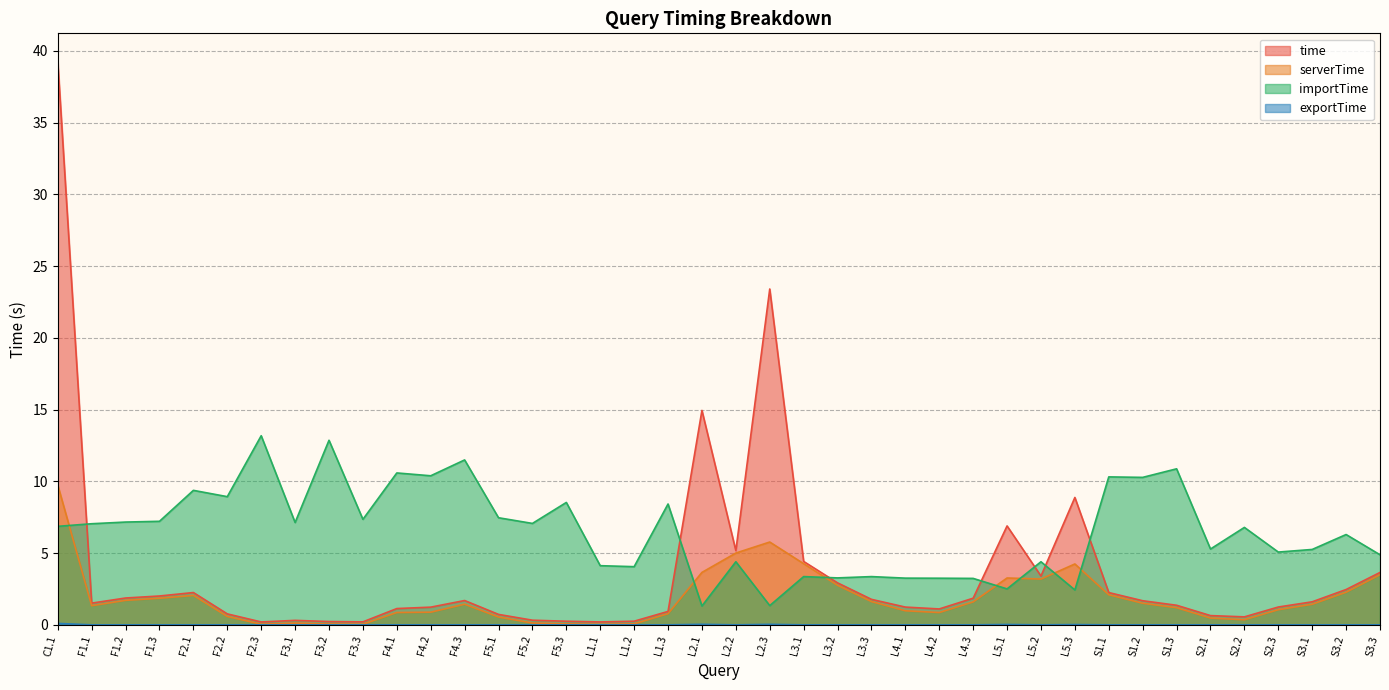

What position from the right is S3.1?

3